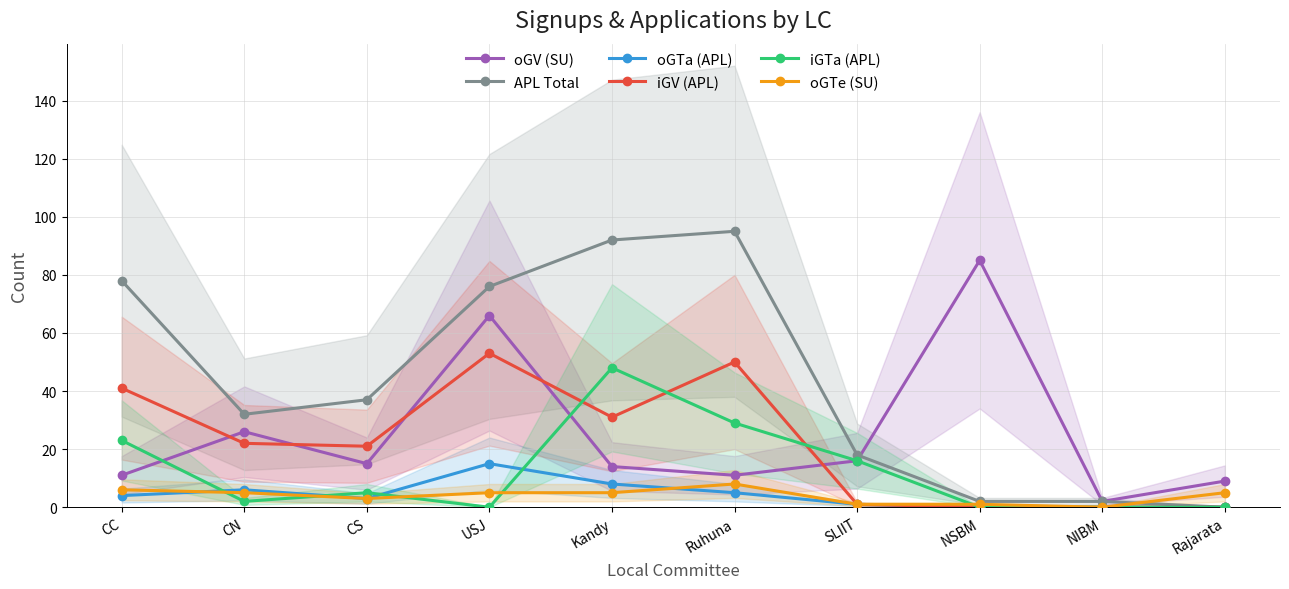

Where is the first local maximum for APL Total?

Ruhuna